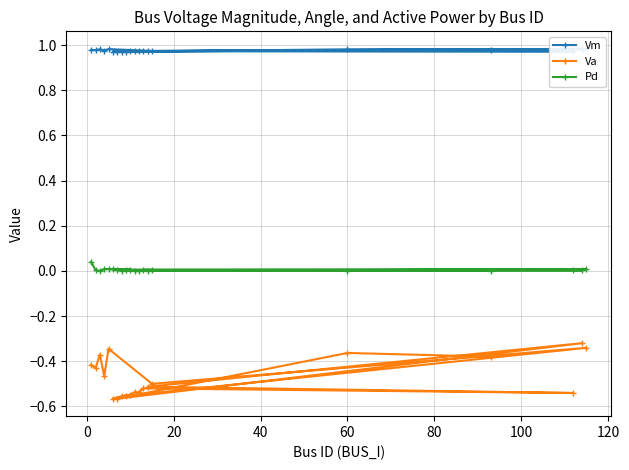

Reading left to right, transcribe all the data shown in this chart.

Vm: 1.0	1.0	1.0	1.0	1.0	1.0	1.0	1.0	1.0	1.0	1.0	1.0	1.0	1.0	1.0	1.0	1.0	1.0	1.0	1.0
Va: -0.4	-0.4	-0.4	-0.5	-0.3	-0.5	-0.3	-0.6	-0.6	-0.6	-0.5	-0.5	-0.5	-0.5	-0.5	-0.5	-0.3	-0.6	-0.4	-0.4
Pd: 0.0	0.0	0.0	0.0	0.0	0.0	0.0	0.0	0.0	0.0	0.0	0.0	0.0	0.0	0.0	0.0	0.0	0.0	0.0	0.0